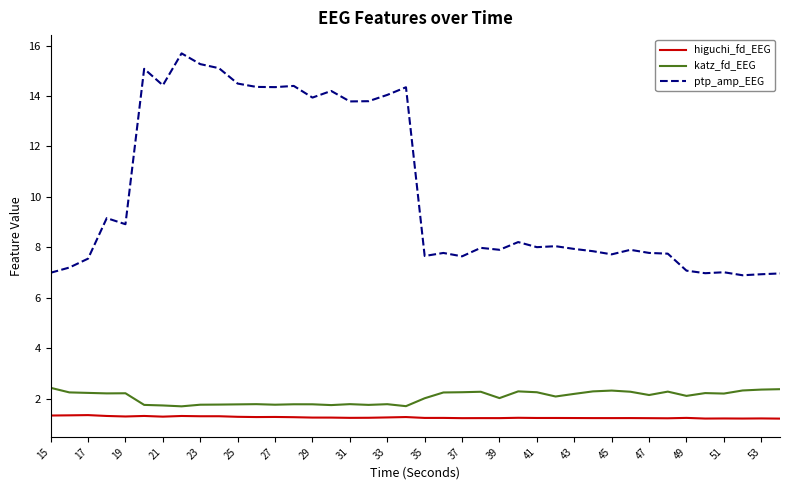

How many categories are shown in the chart?

40